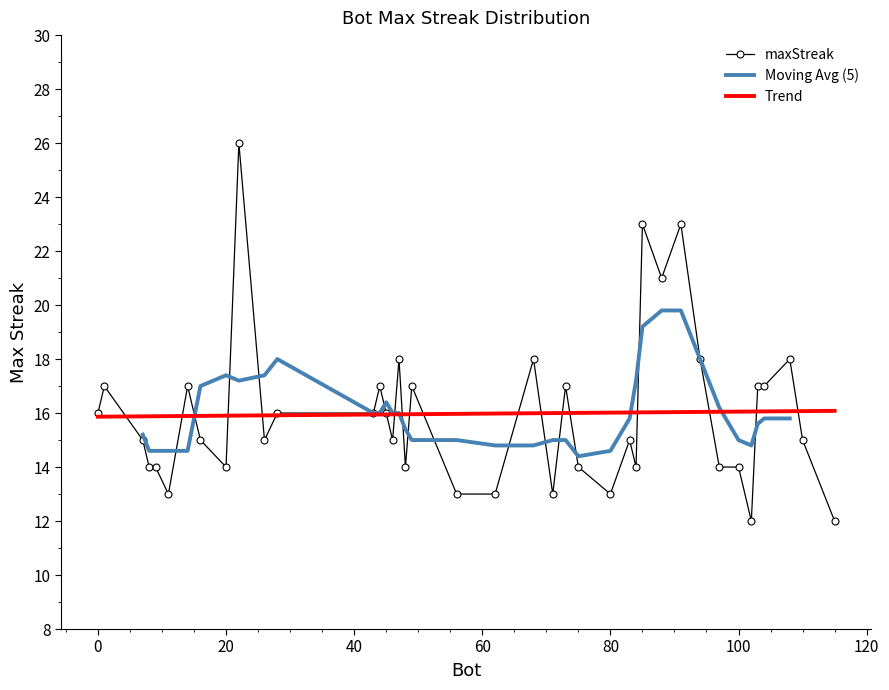

At which category does the chart reach its peak across all series?

22